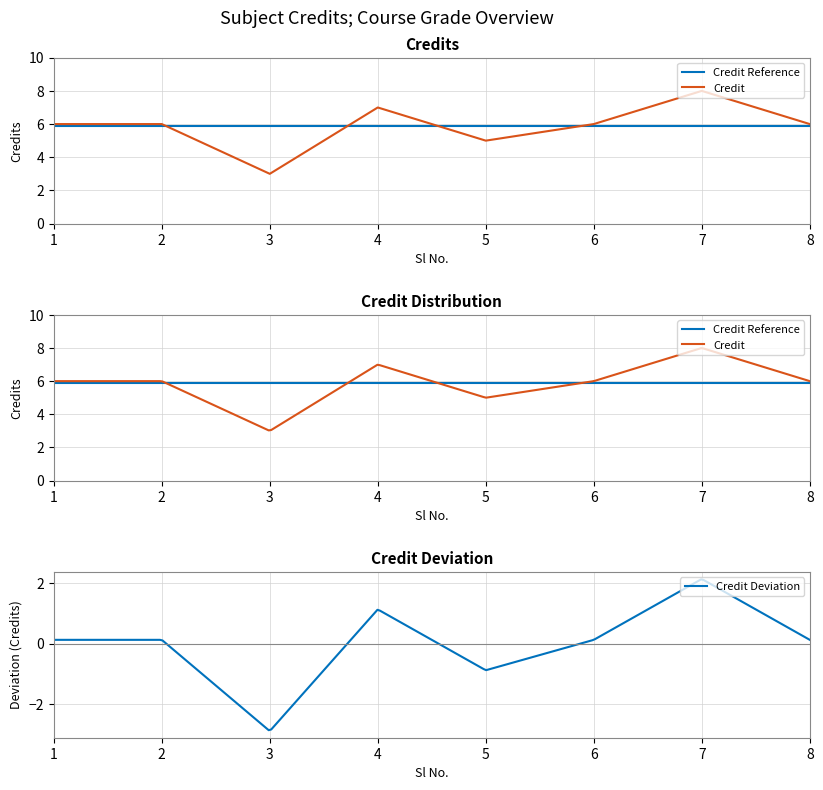

The chart shows a value of 8 at 7. True or false?

True